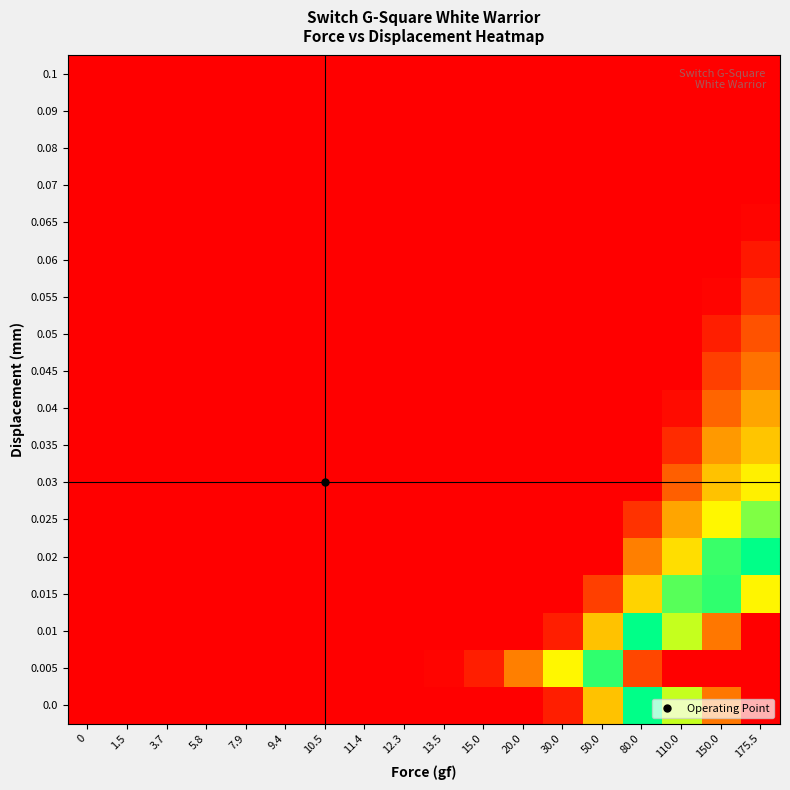

At how many categories does at least one series exceed 6?

4